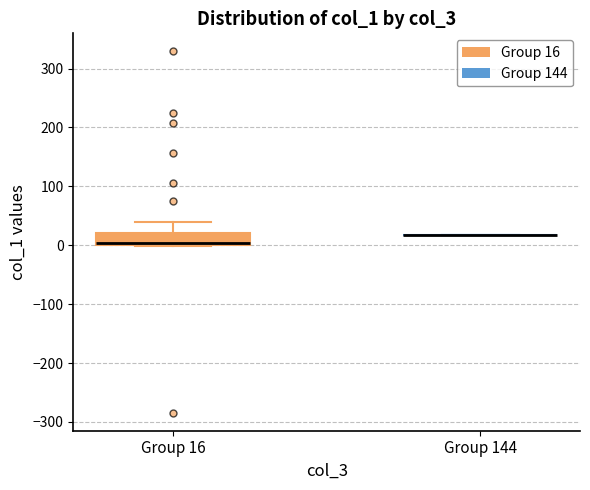

Where is the lower edge of the box for Group 16 on the y-axis? The values are not printed on the chart, so give them approximately, as read against the axis.

0